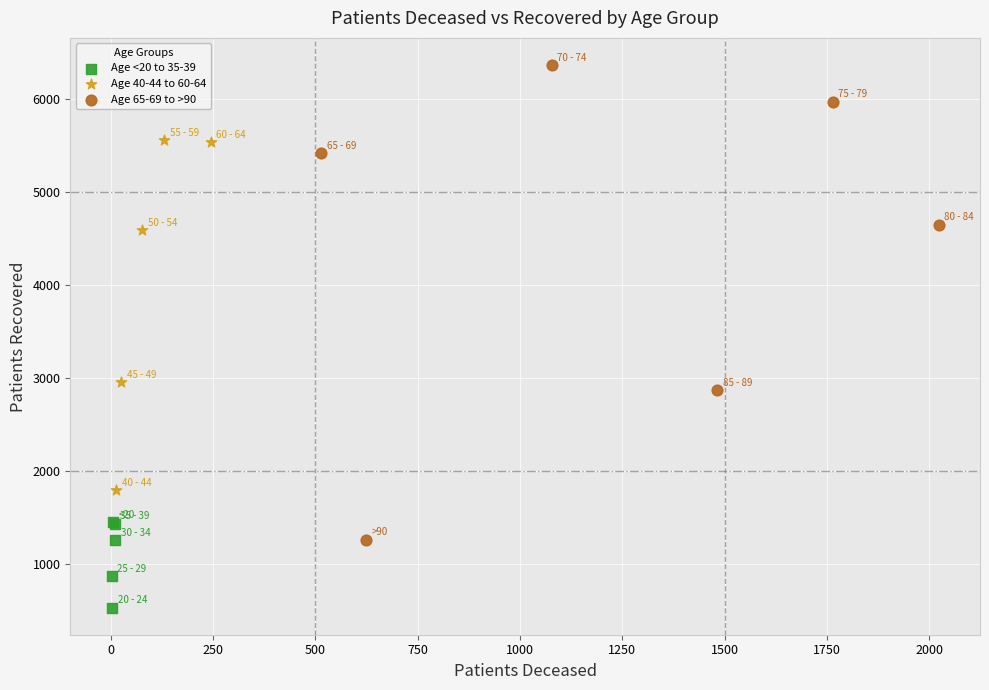

Which series reaches the maximum Y coordinate?

Age 65-69 to >90